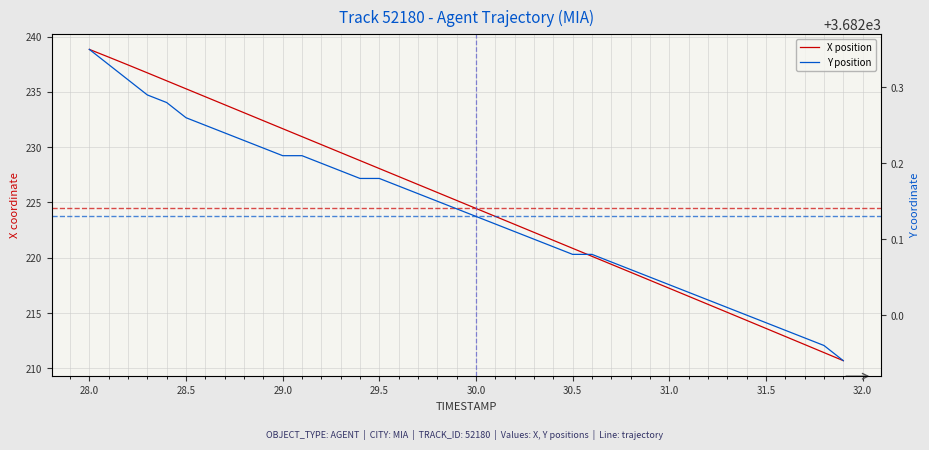

What is the average value of the X position series?

224.8